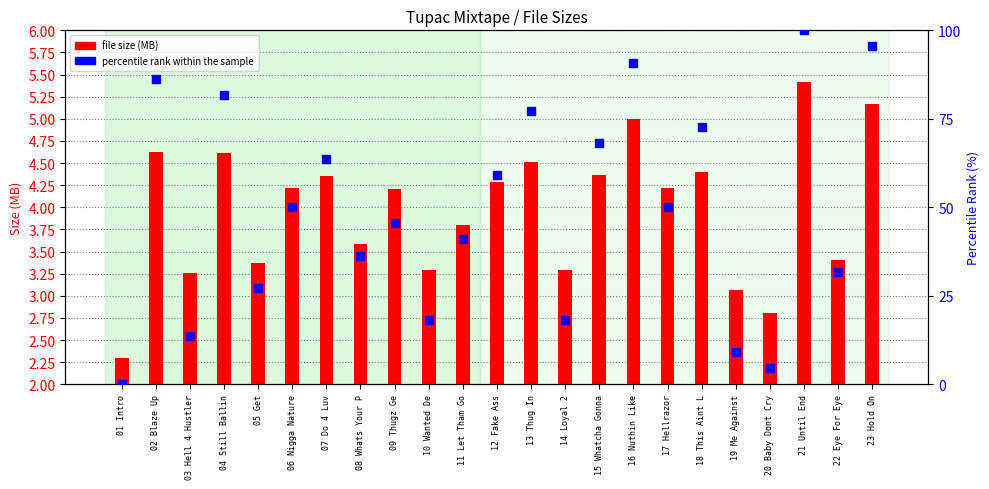

What are all the series names shown in the legend?

file size (MB), percentile rank within the sample